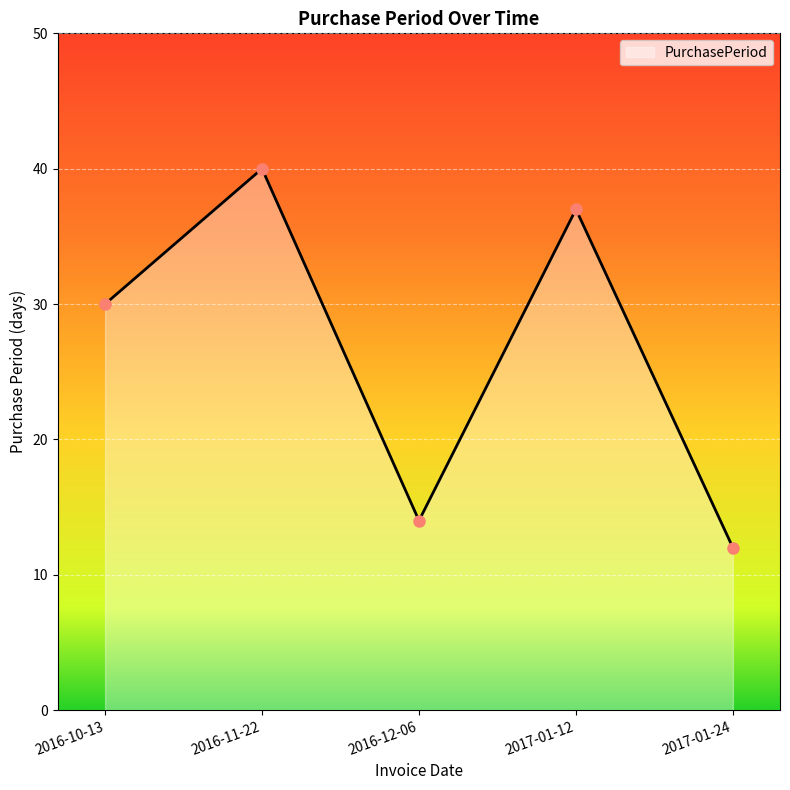

Which label corresponds to the smallest value in the chart?

2017-01-24